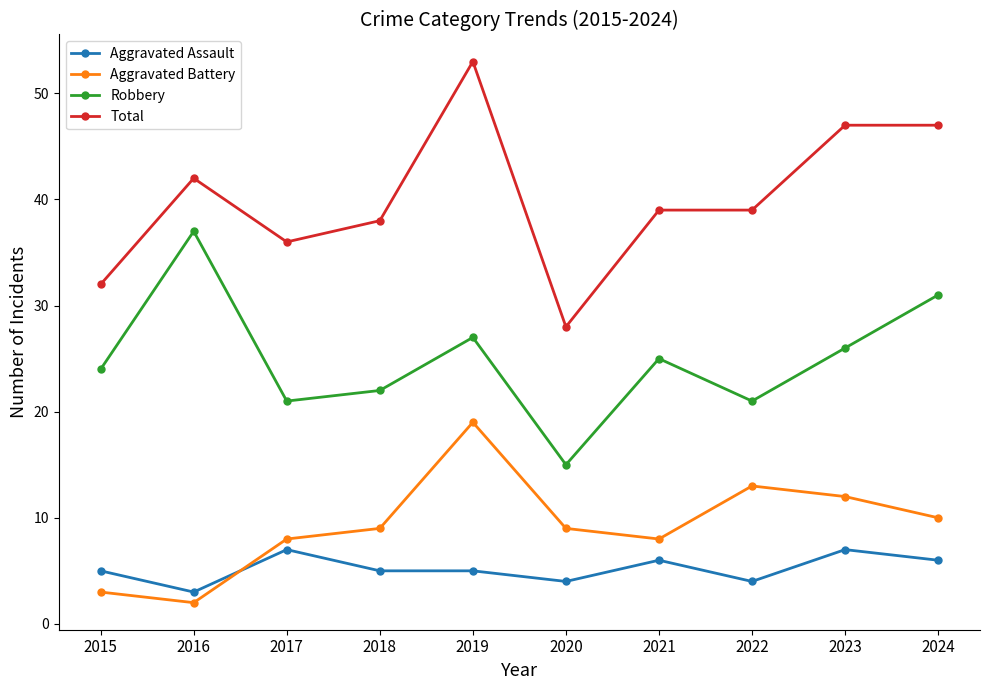

At which label does Robbery first exceed 25?

2016